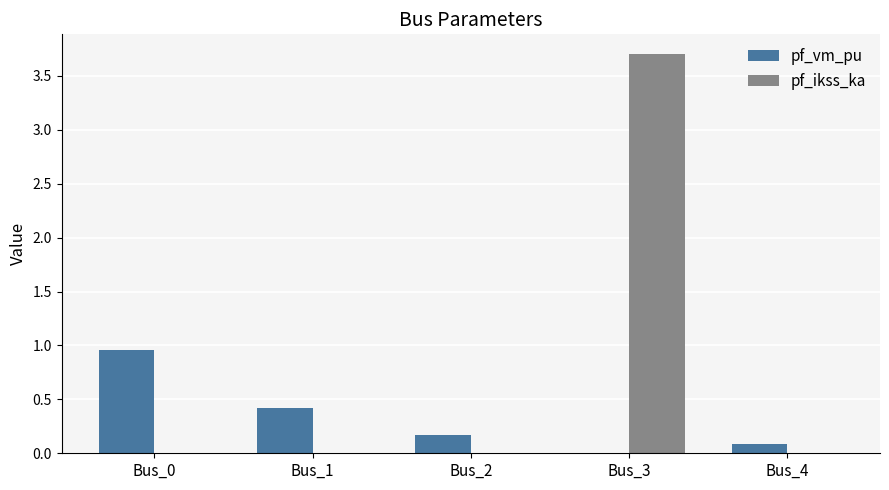

Does the chart contain stacked bars?

No